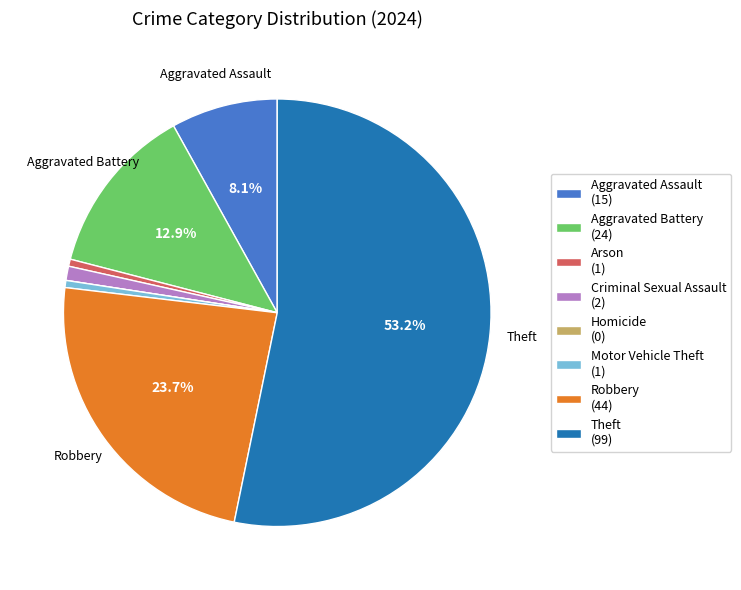

Is the sum of Criminal Sexual Assault and Aggravated Battery greater than half?

No